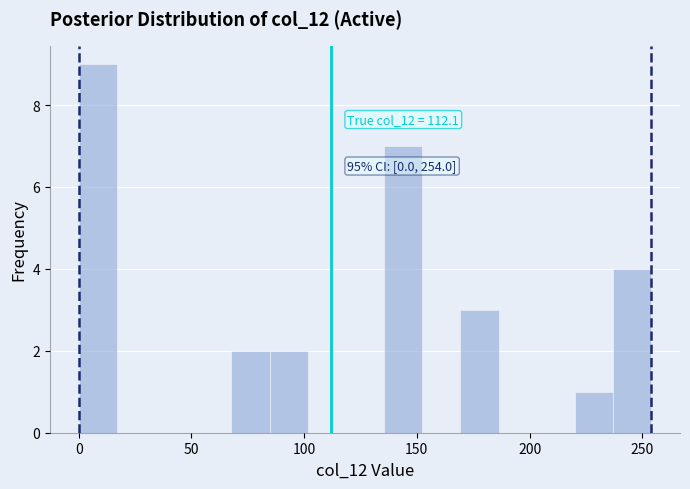

Read against the x-axis, roughly where is the centre of the tallest bar?

10